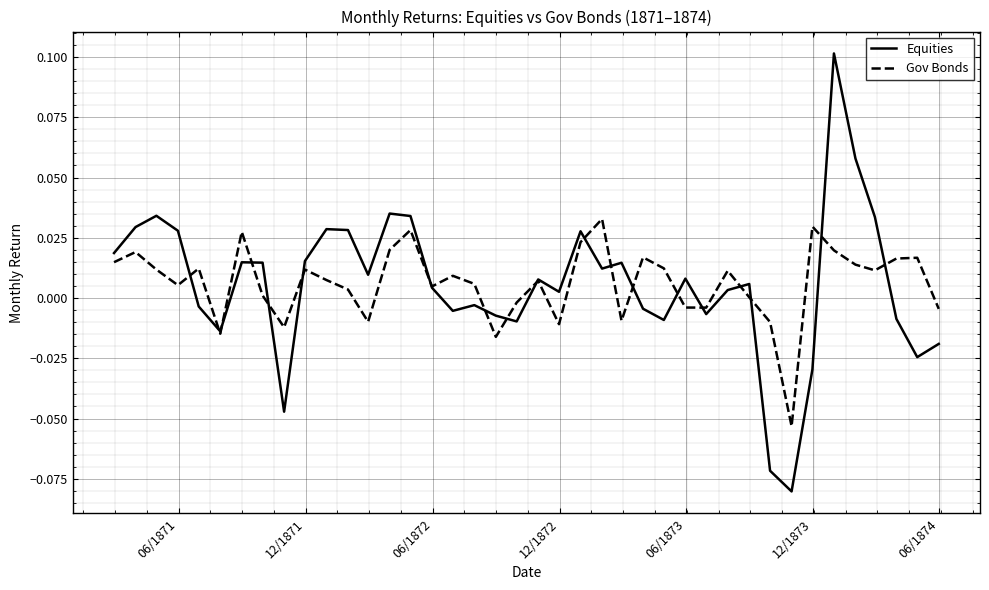

Rank the series by their maximum value, from highest to lowest.

Equities, Gov Bonds